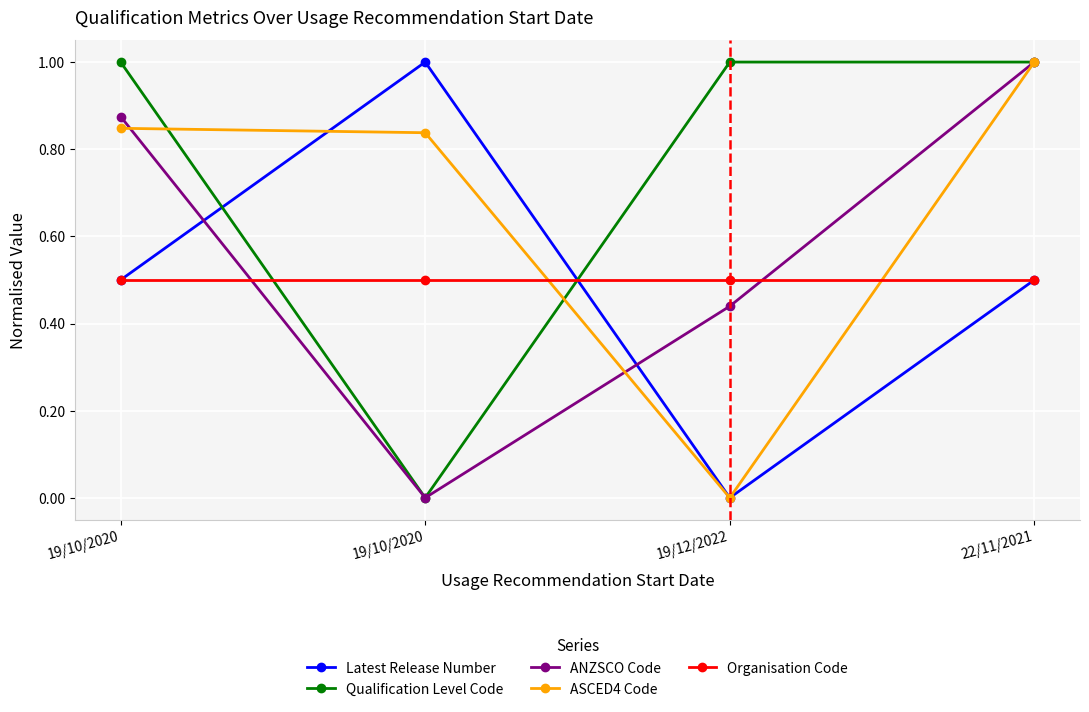

After their last crossing, which series has the higher values: Qualification Level Code or Latest Release Number?

Qualification Level Code